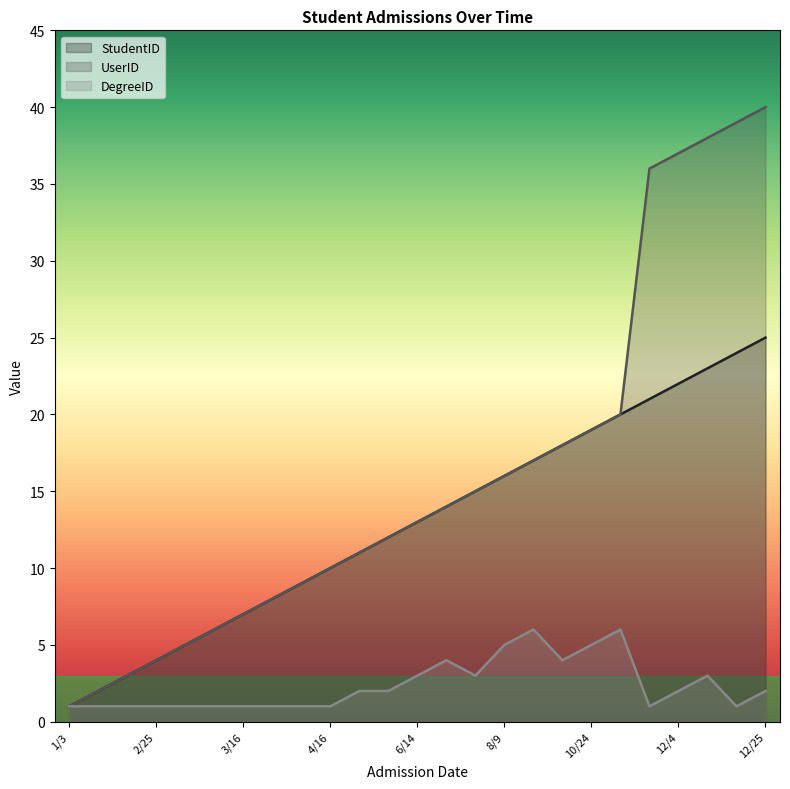

What is the label of the 25th point from the right?

1/3